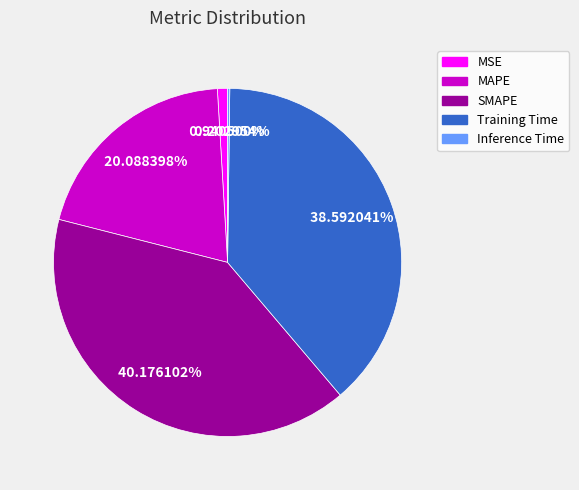

True or false: MAPE accounts for 8% of the total.

False